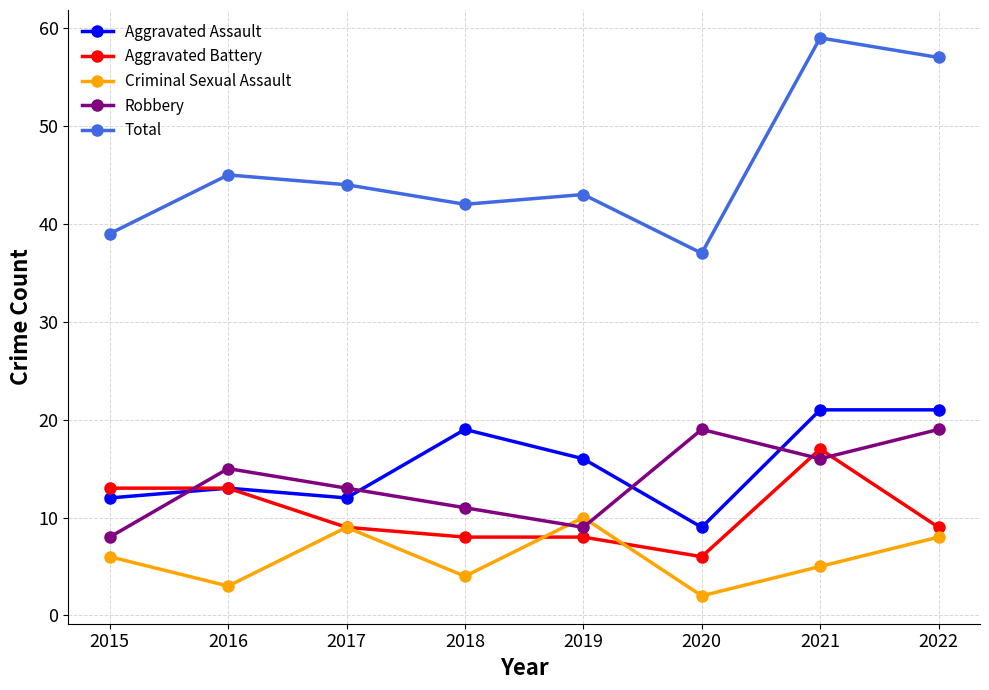

At which category does Total reach its first local peak?

2016